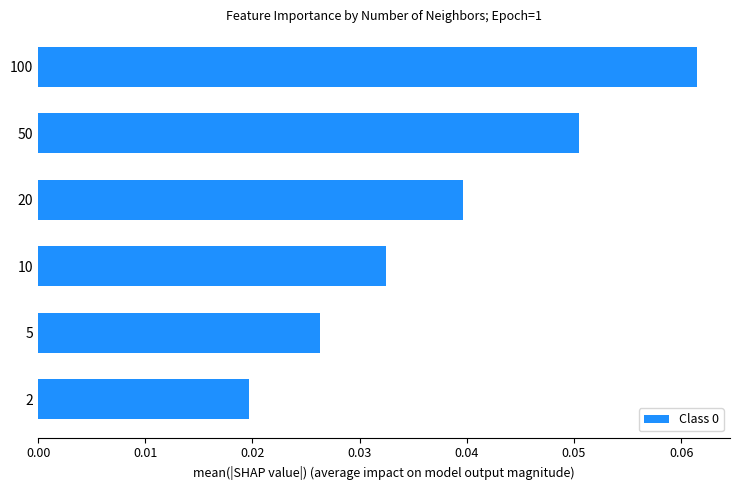

The chart shows a value of 0.1 at 20. True or false?

False